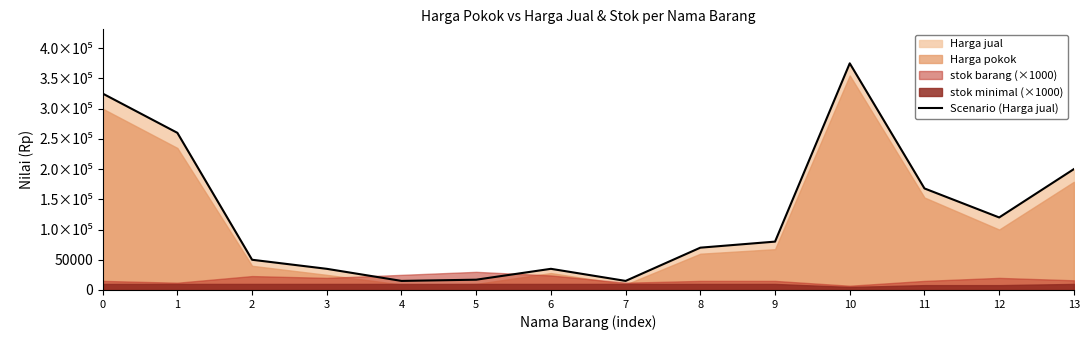

Where is the data nearest to the value 195000?

13